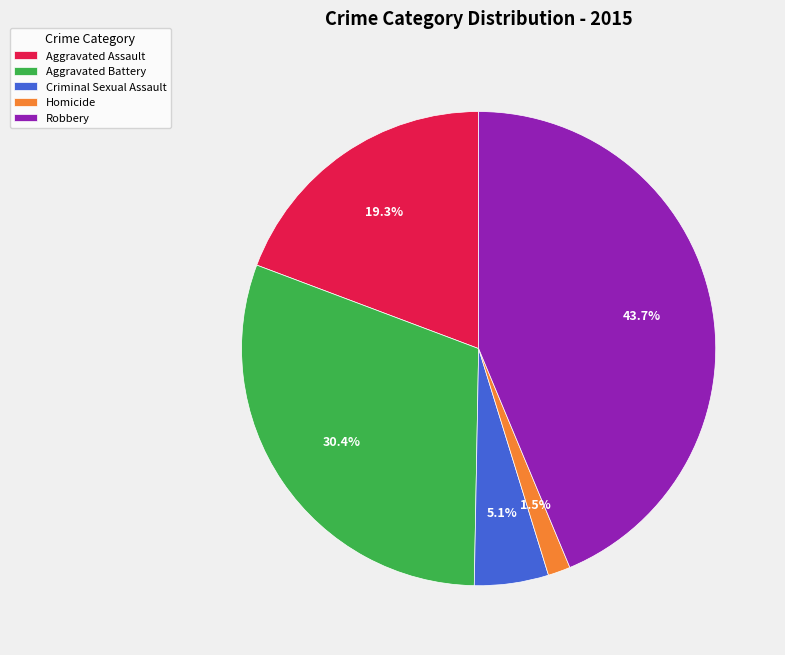

Which category has the biggest portion of the pie?

Robbery